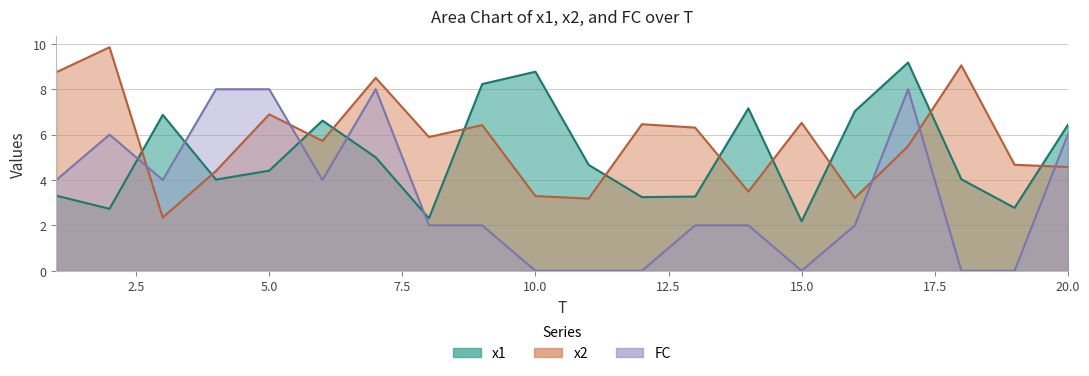

Which category has the highest value across all series?

2